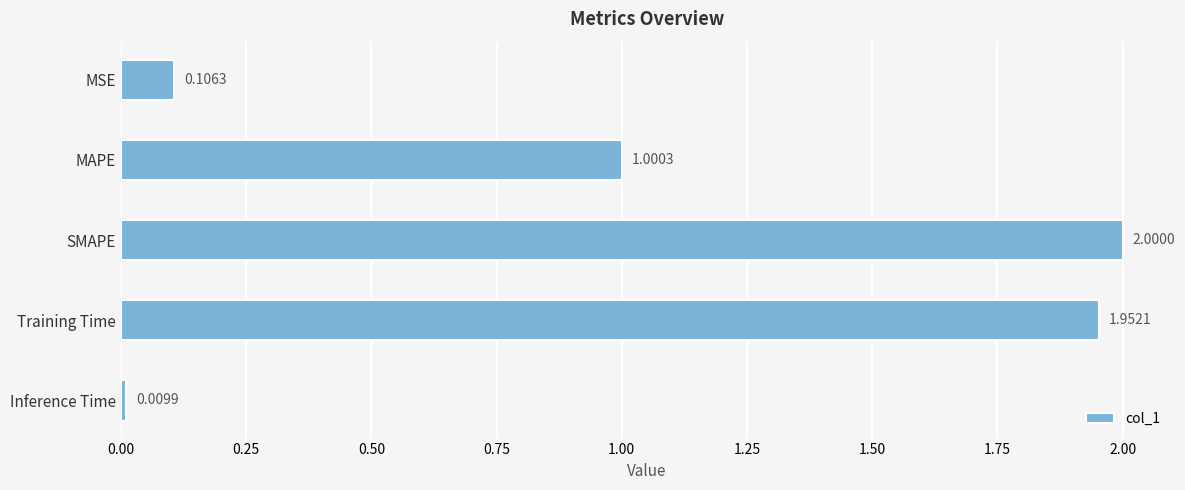

What is the difference between the second highest and minimum values?

1.9